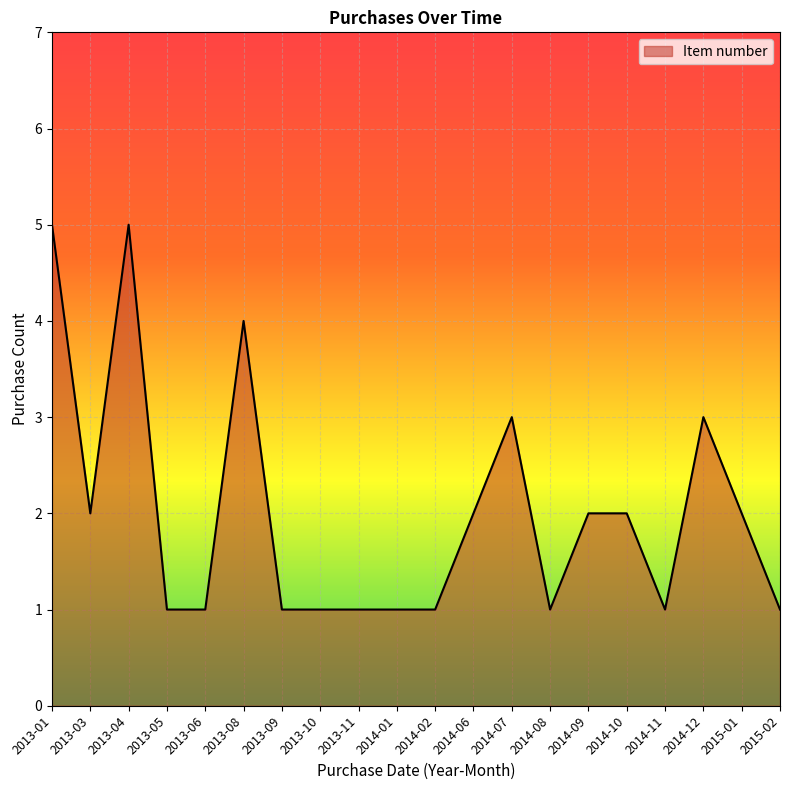

How many lines are shown in the chart?

1